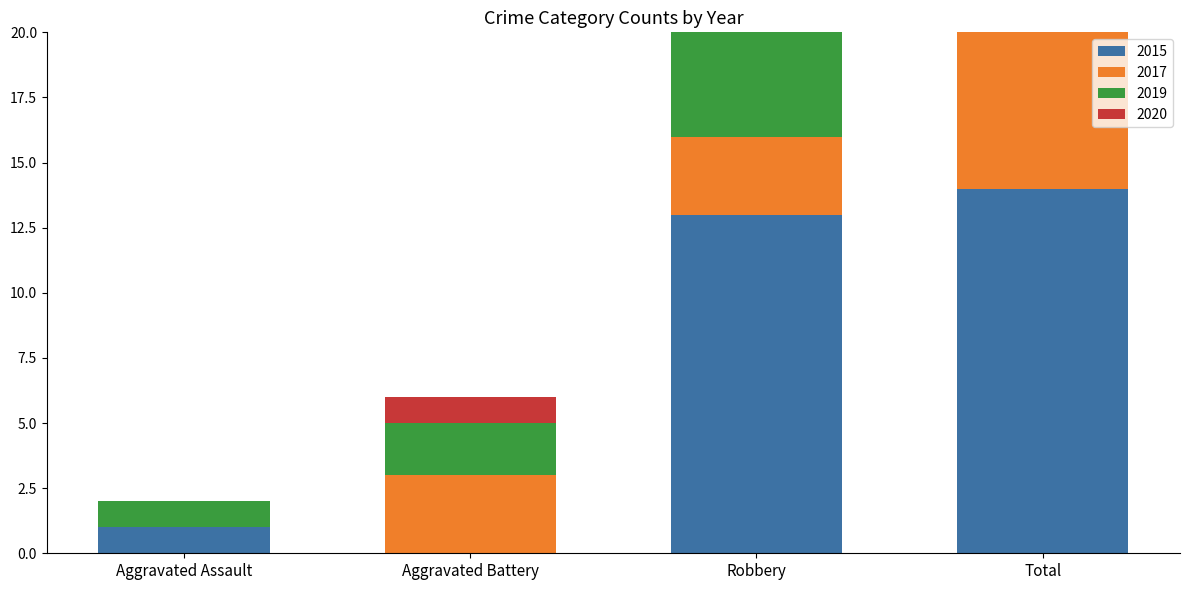

Which category has the highest value in the 2017 series?

Total